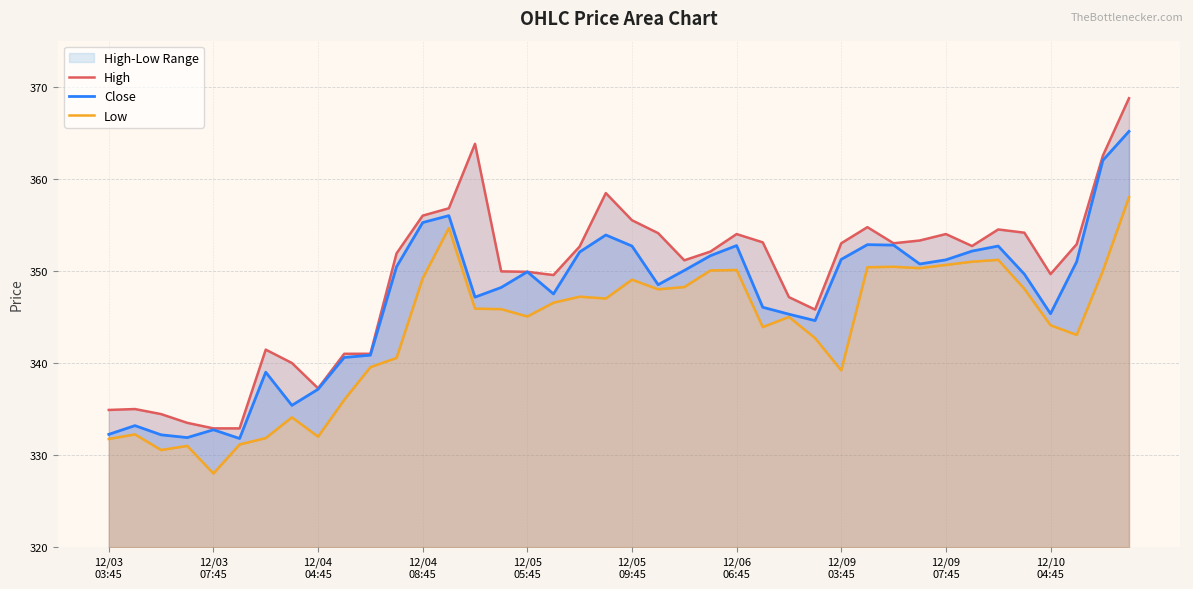

Does the chart display data point markers on the line(s)?

No